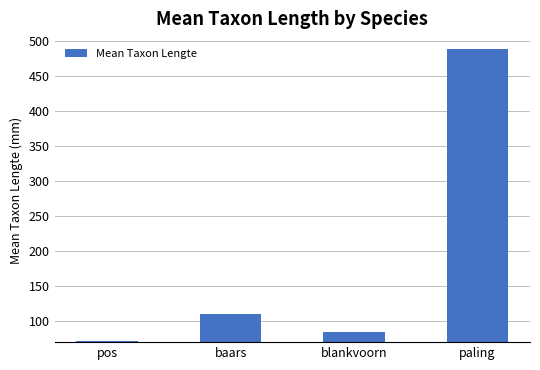

List the labels in order of value, largest first.

paling, baars, blankvoorn, pos